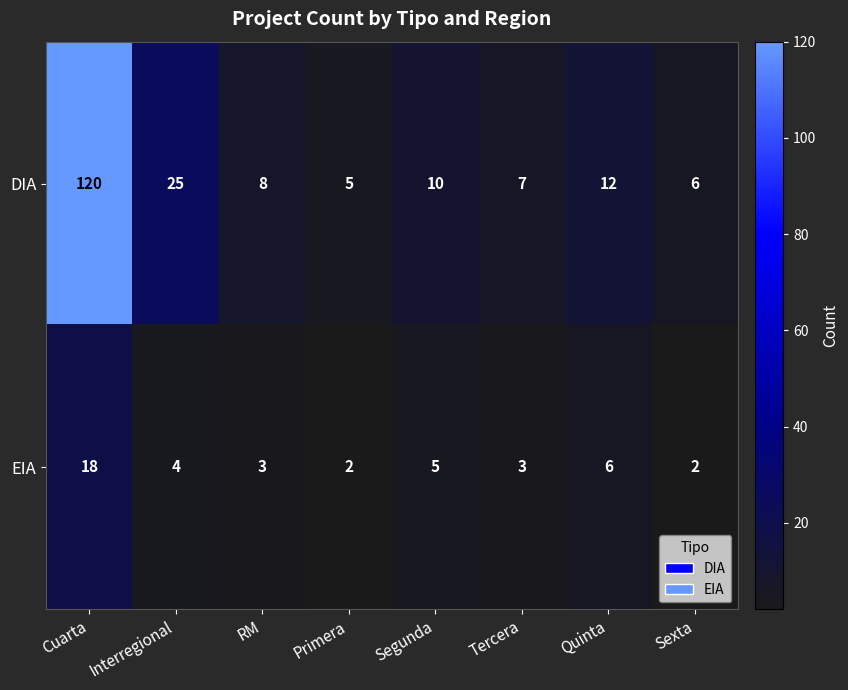

What is the sum of the DIA values at RM and Quinta?

20